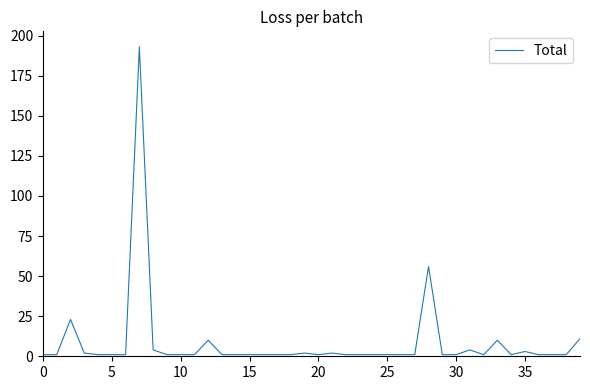

Reading right to left, extract all data points from this chart.

11	1	1	1	3	1	10	1	4	1	1	56	1	1	1	1	1	1	2	1	2	1	1	1	1	1	1	10	1	1	1	4	193	1	1	1	2	23	1	1